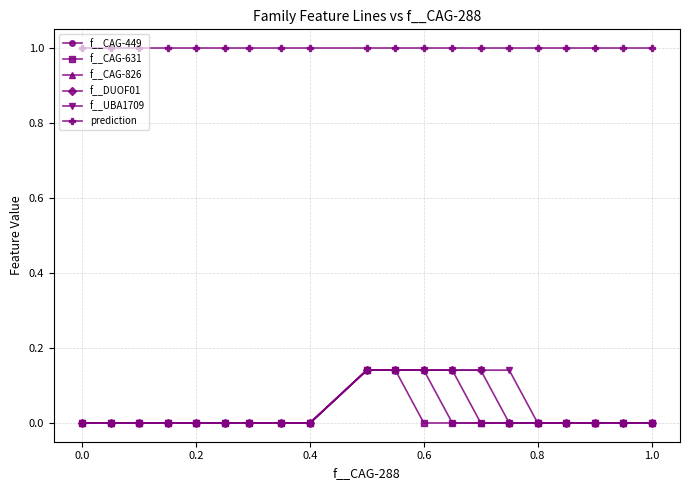

Rank the series by their maximum value, from lowest to highest.

f__CAG-449, f__CAG-631, f__CAG-826, f__DUOF01, f__UBA1709, prediction